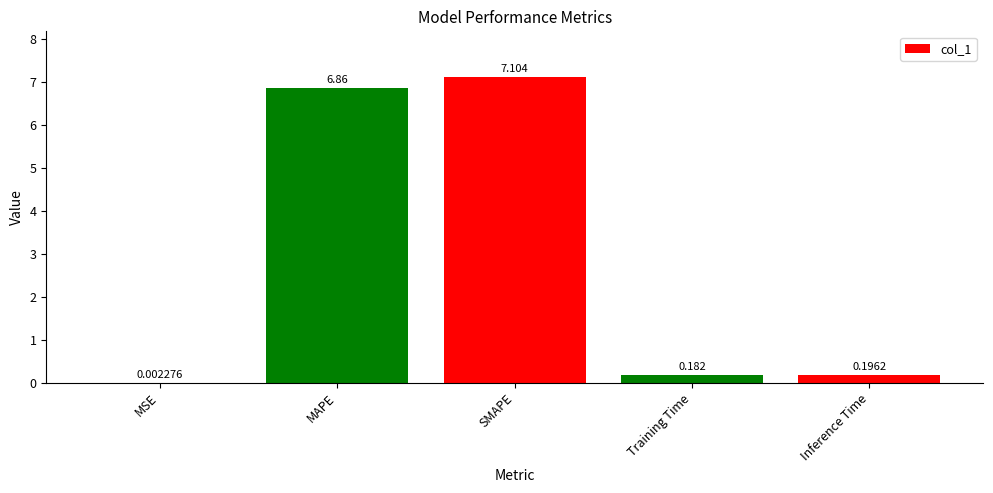

At which category does the chart reach its peak across all series?

SMAPE